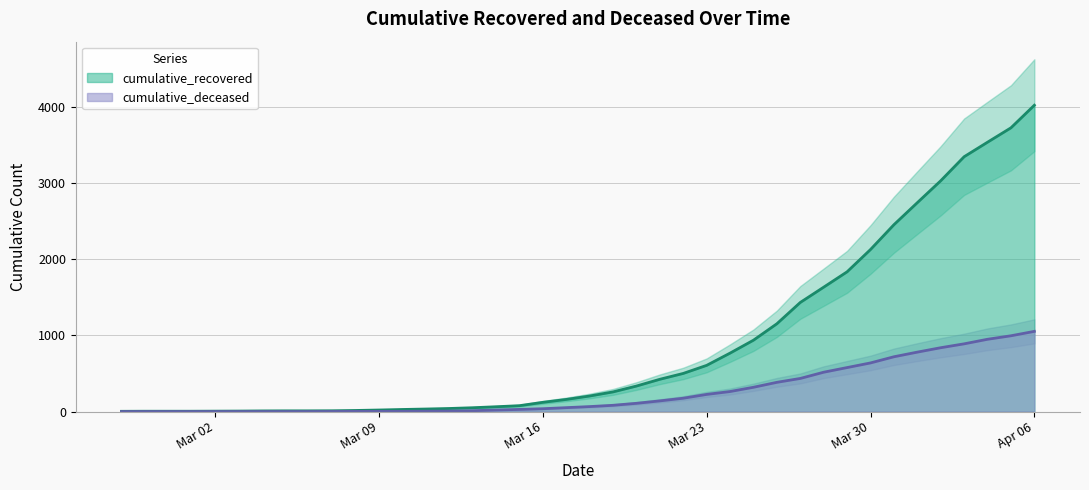

How many series are shown in this chart?

2